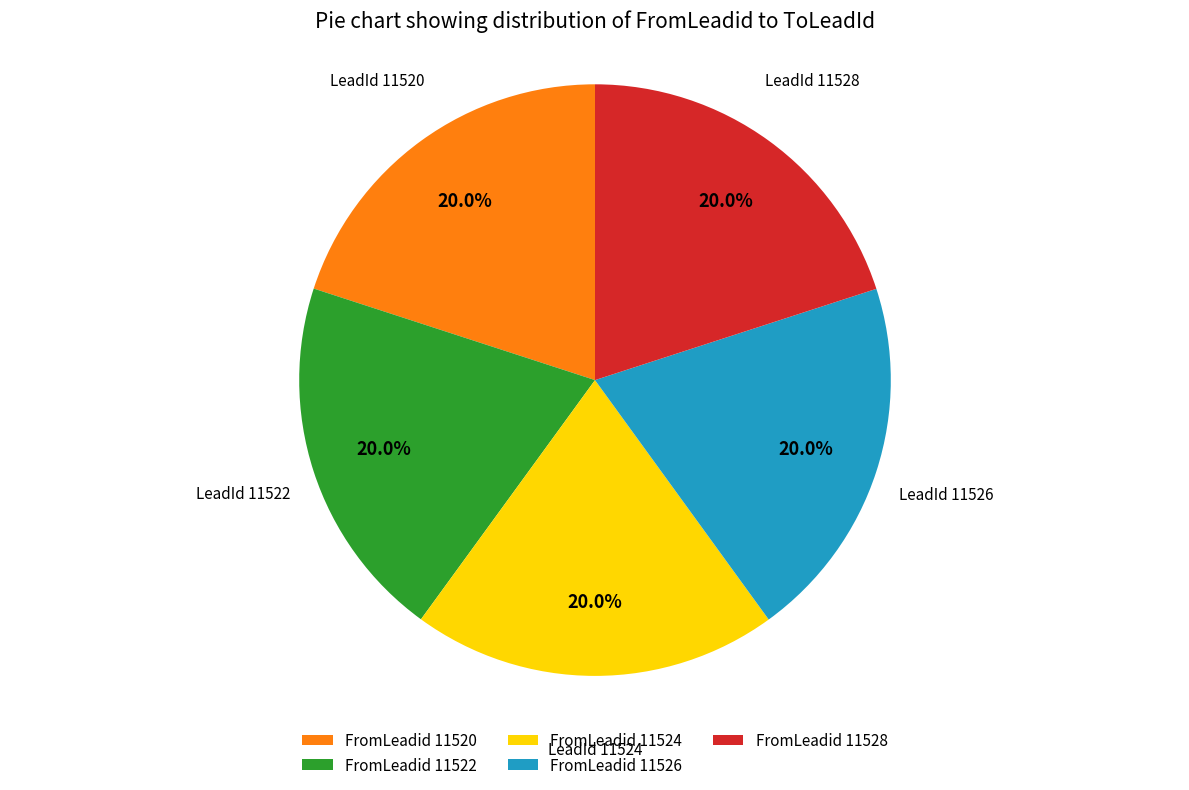

What is the ratio of the value at FromLeadid 11526 to the value at FromLeadid 11528?

1.0